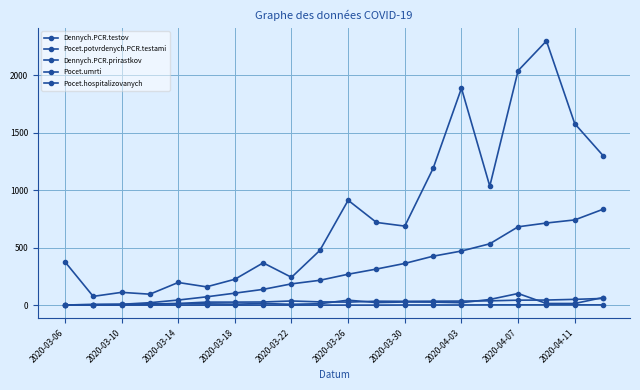

What is the value of the Pocet.potvrdenych.PCR.testami point at the 2nd from the left?

5